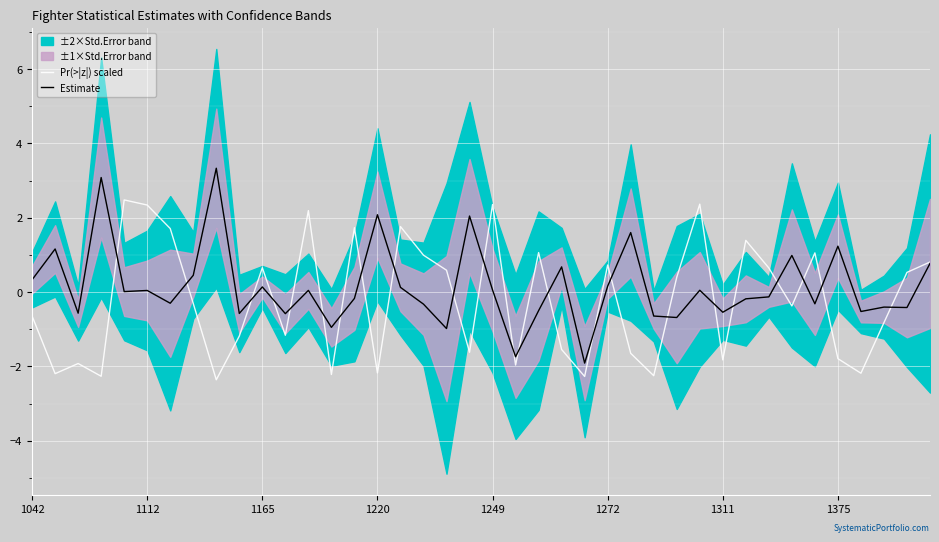

True or false: Pr(>|z|) scaled and Estimate intersect in this chart.

True